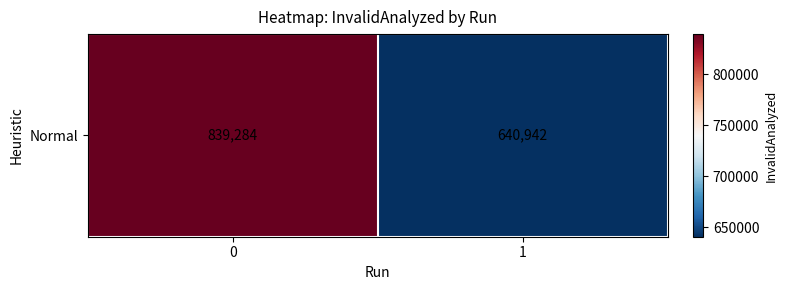

Reading right to left, what are all the values shown in this chart?

640942	839284